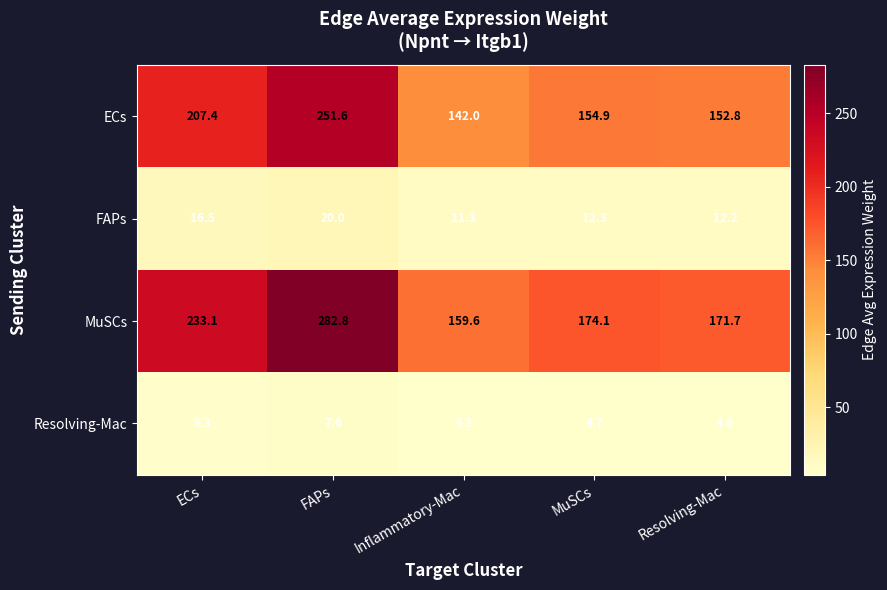

Which label corresponds to the largest value in the chart?

FAPs